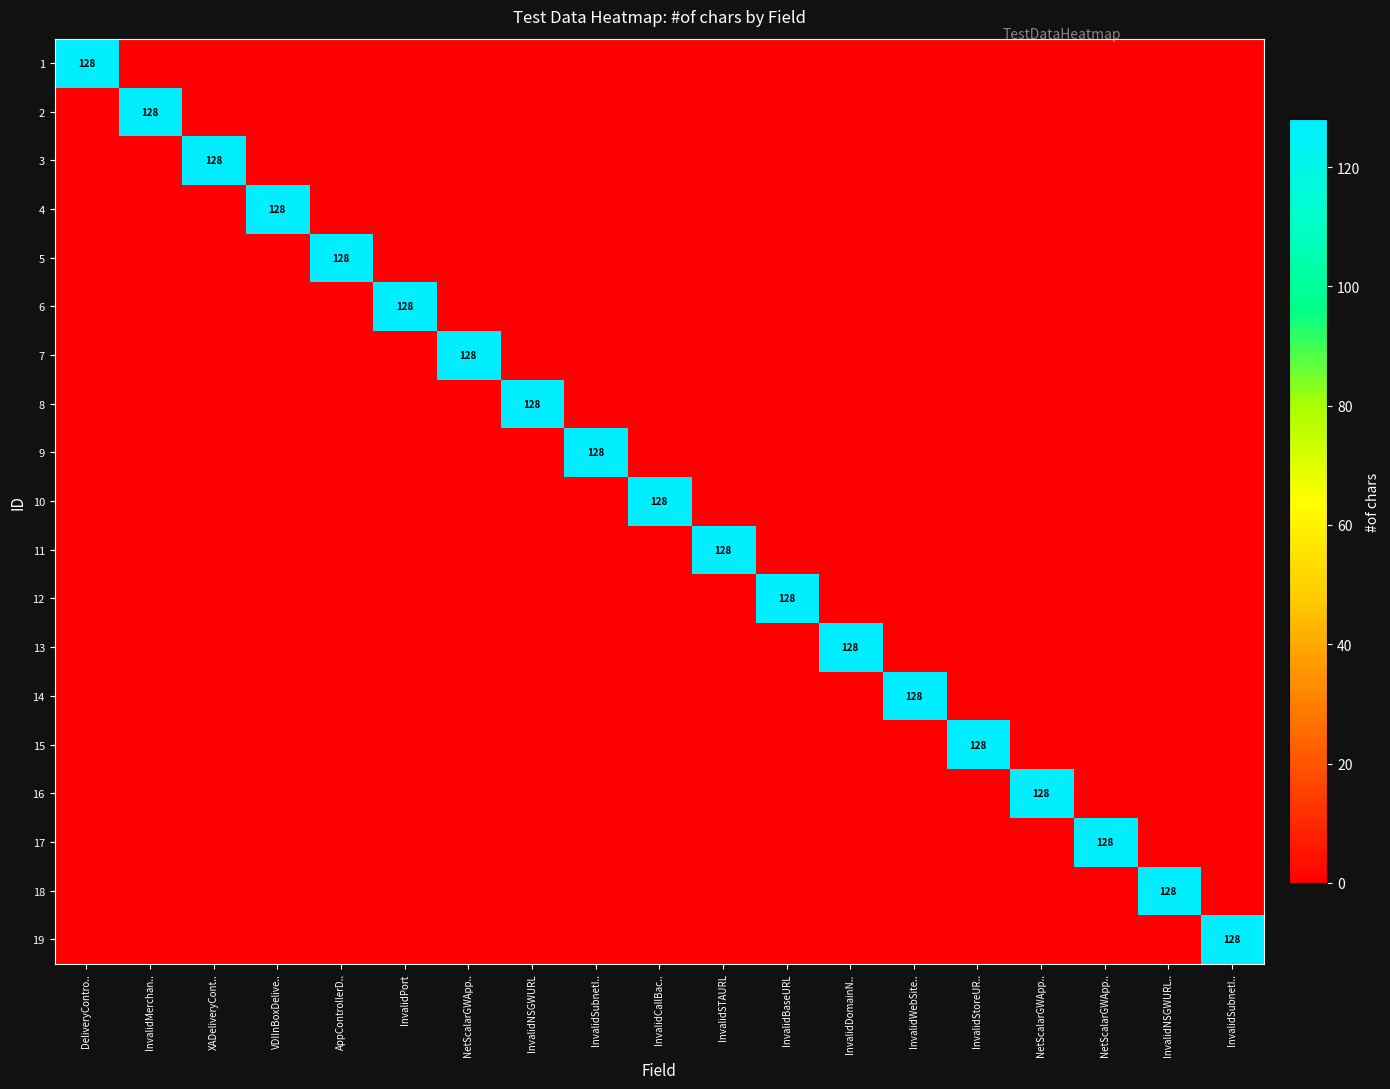

Between DeliveryContro.. and InvalidStoreUR.., which series saw the biggest shift?

1